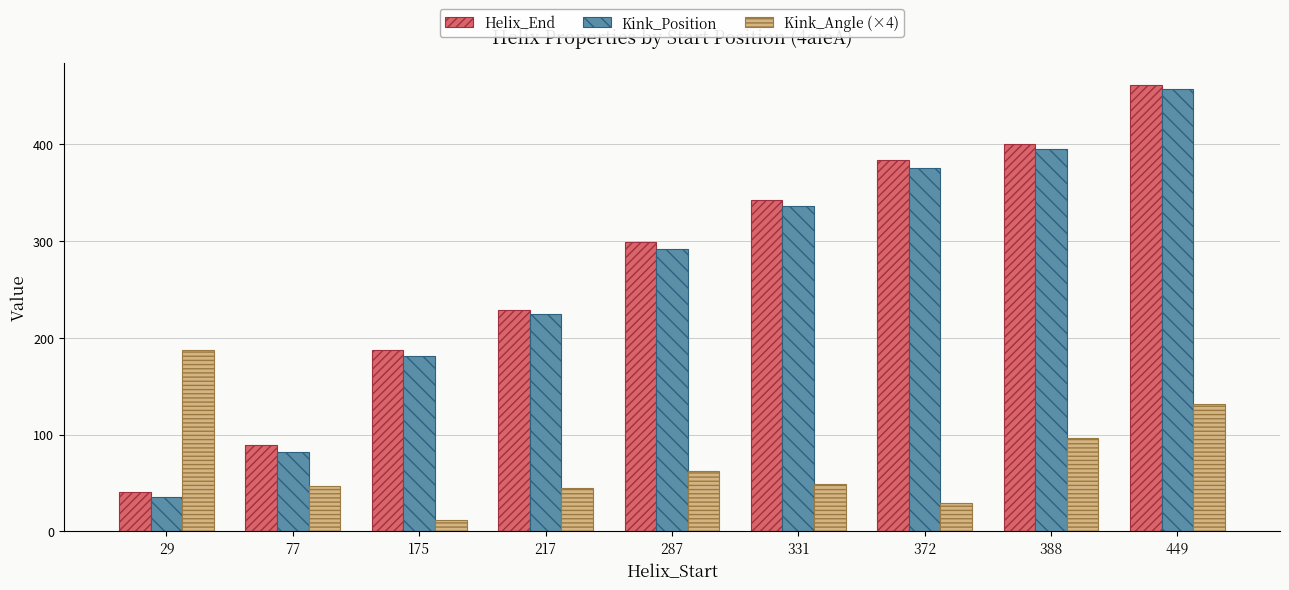

How many values in the Helix_End series are below 299?

4